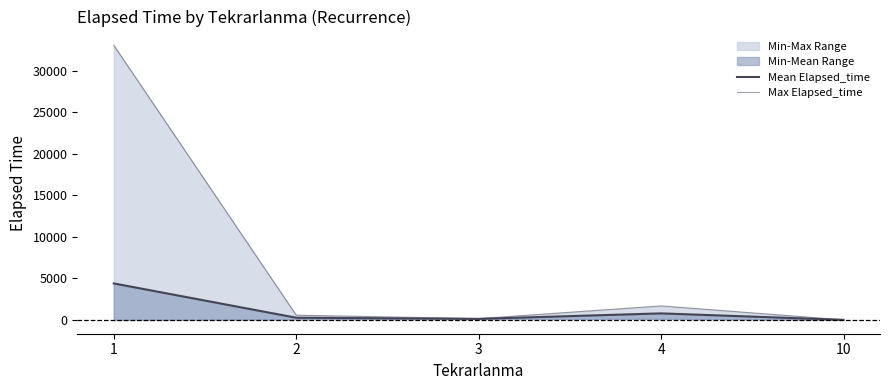

At how many categories does at least one series exceed 10625?

1